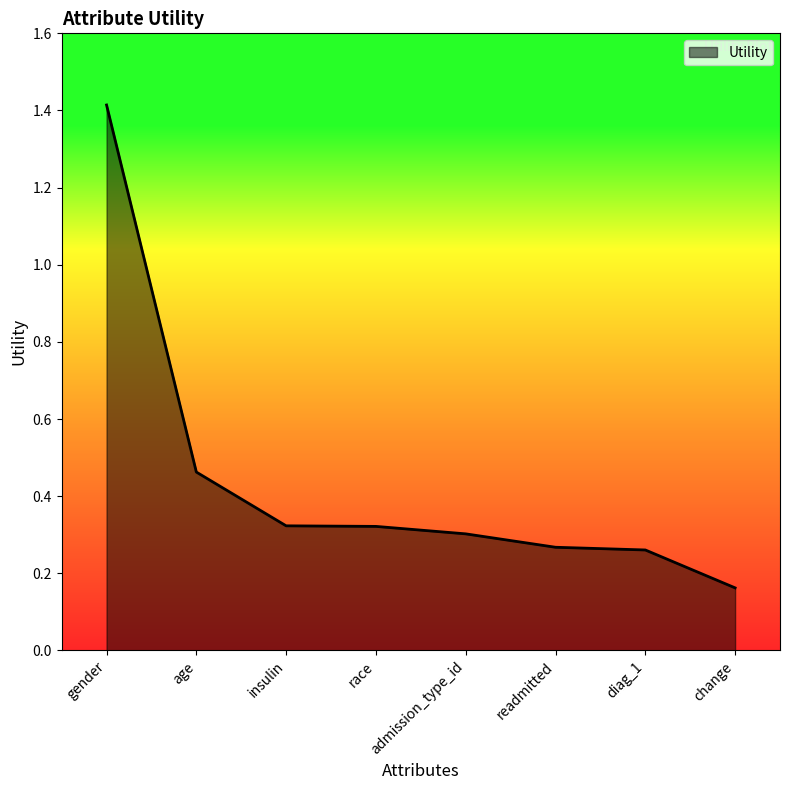

True or false: the data has more than 2 interior local peaks.

False